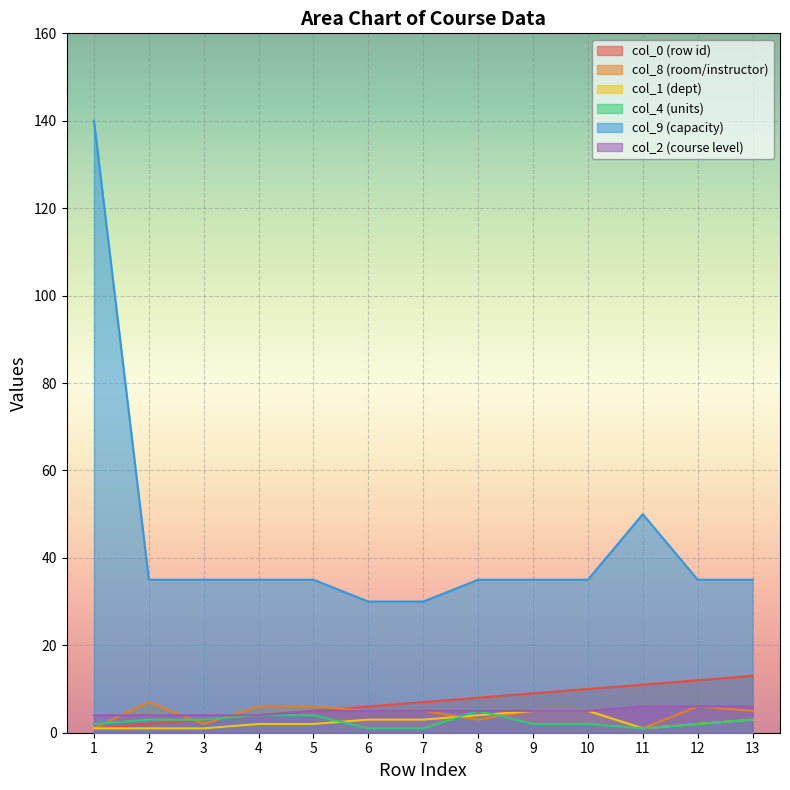

True or false: col_4 has a value of 1 at 9.

False